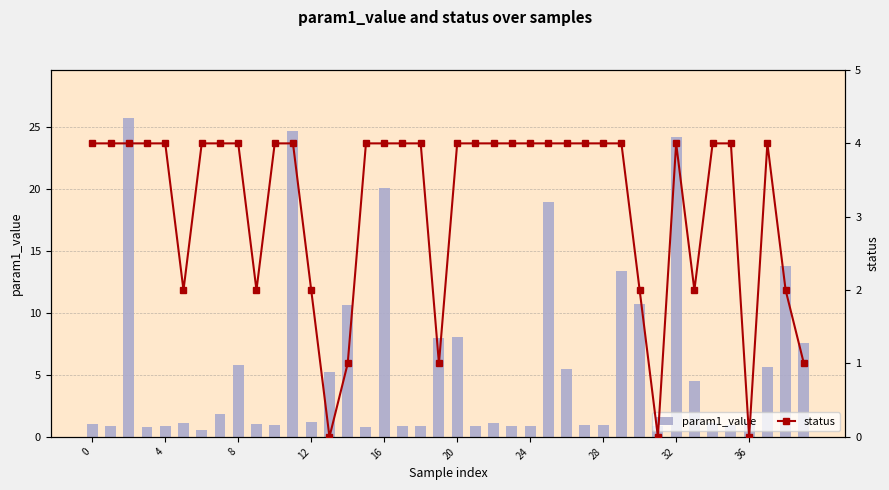

Reading left to right, transcribe all the data shown in this chart.

param1_value: 1.0	0.9	25.7	0.8	0.9	1.1	0.5	1.9	5.8	1.0	1.0	24.6	1.2	5.2	10.6	0.8	20.1	0.9	0.9	8.0	8.0	0.9	1.1	0.9	0.9	18.9	5.5	1.0	1.0	13.4	10.7	0.9	24.2	4.5	1.1	0.9	1.2	5.6	13.8	7.5
status: 4.0	4.0	4.0	4.0	4.0	2.0	4.0	4.0	4.0	2.0	4.0	4.0	2.0	0.0	1.0	4.0	4.0	4.0	4.0	1.0	4.0	4.0	4.0	4.0	4.0	4.0	4.0	4.0	4.0	4.0	2.0	0.0	4.0	2.0	4.0	4.0	0.0	4.0	2.0	1.0